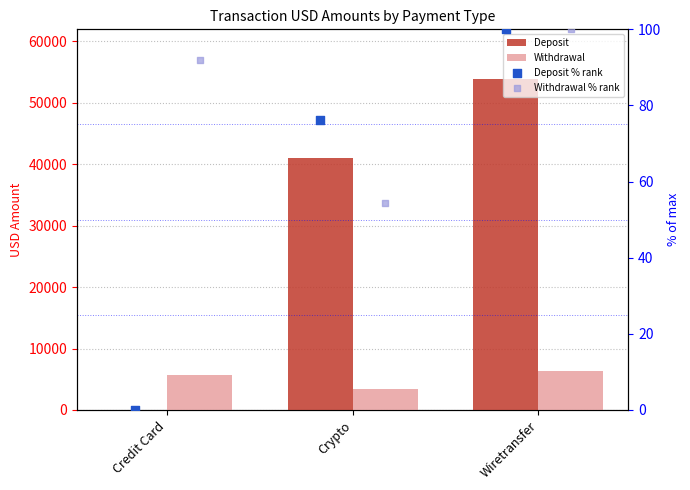

Which series contains the highest Y value?

Deposit